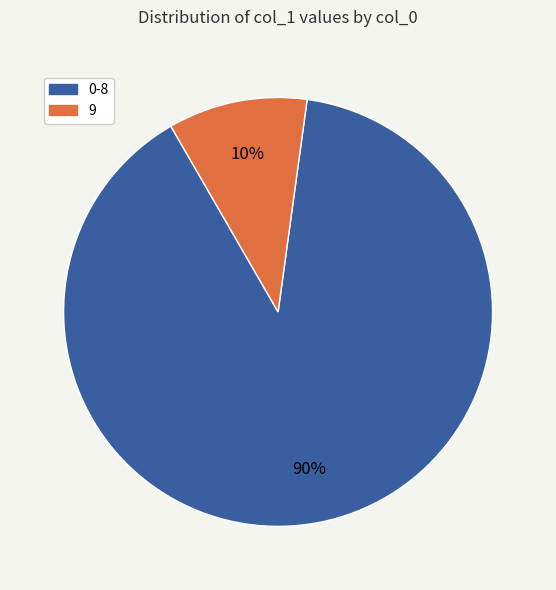

The 9 slice represents 4% of the pie. True or false?

False